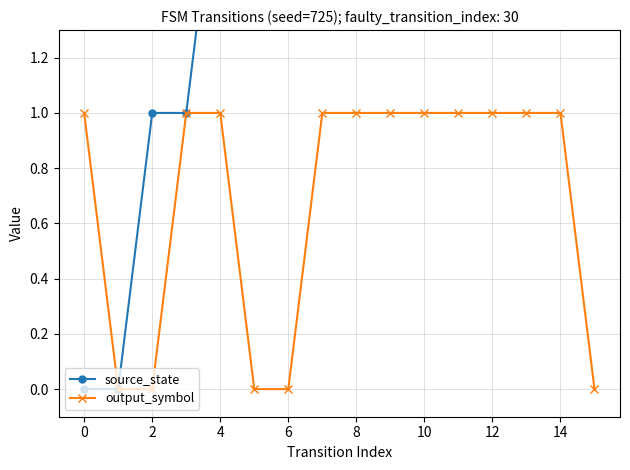

How many data points does each series have?

16